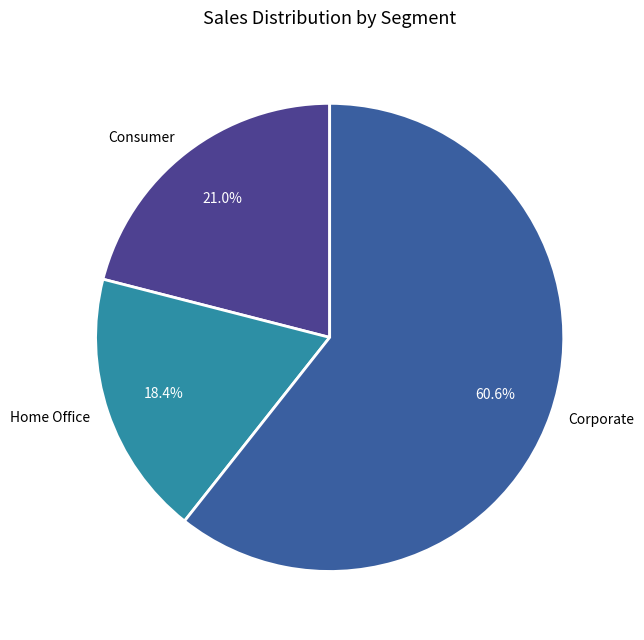

To the nearest percent, what is the difference between the largest and smallest slice percentages?

42%